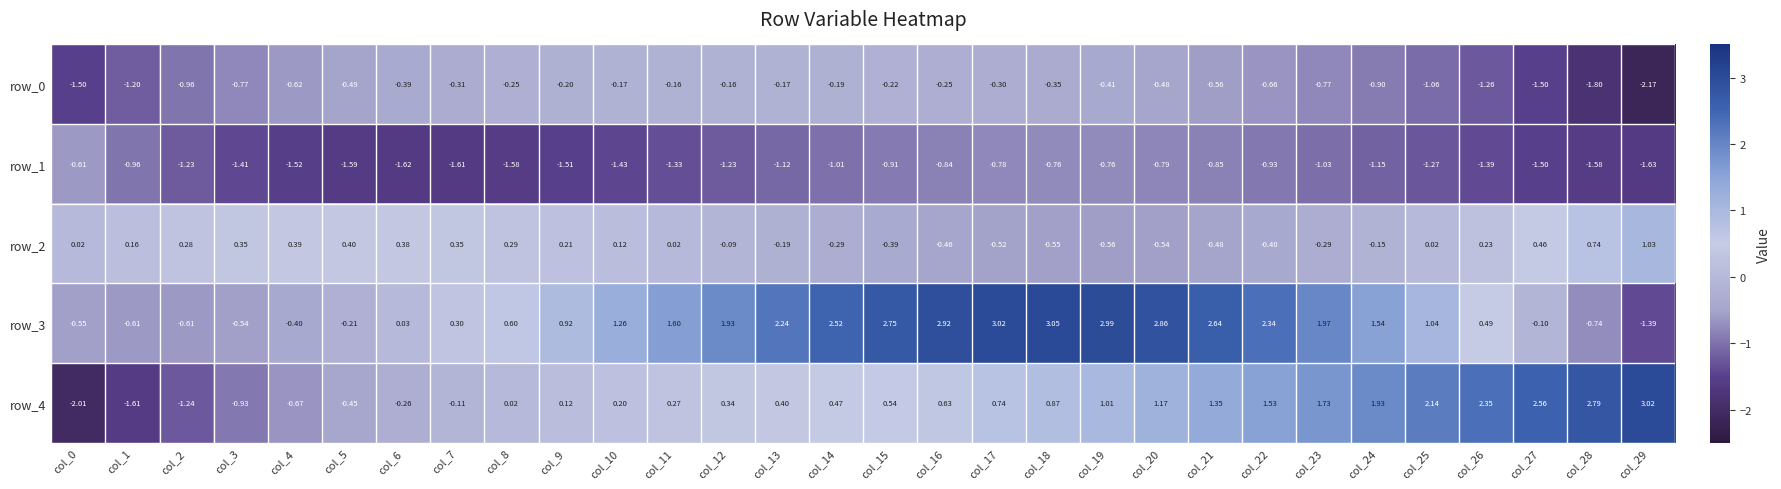

Which label corresponds to the largest value in the chart?

col_18